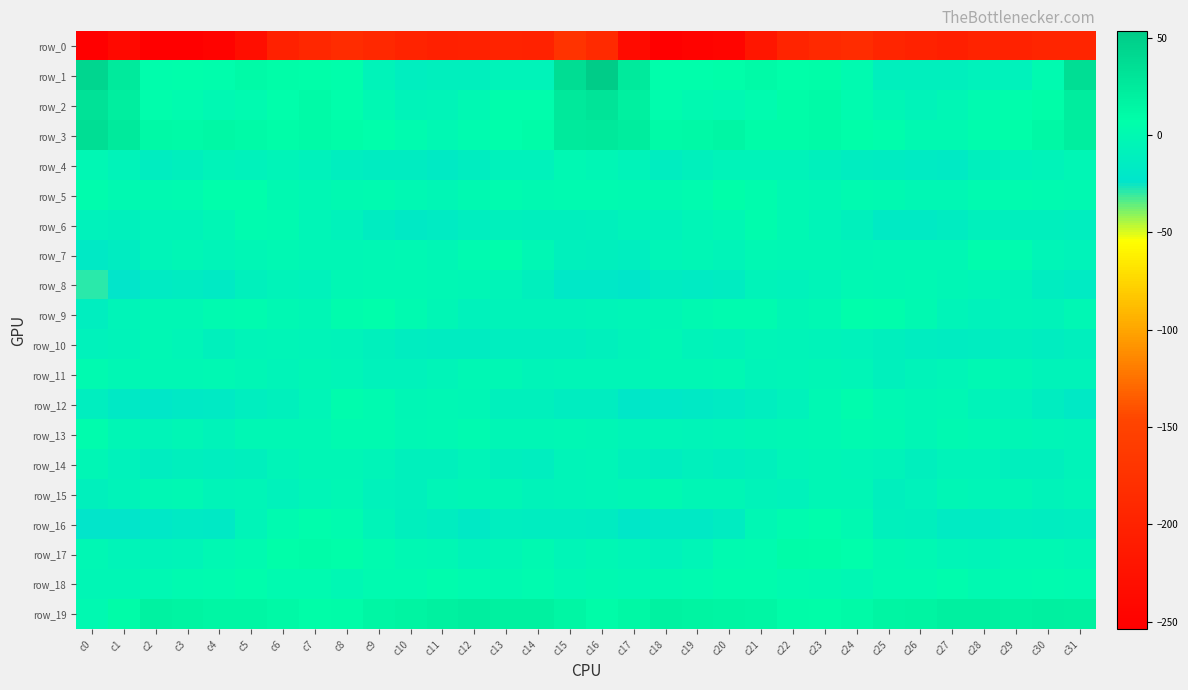

What is the total value across all series at c29?

-261.6